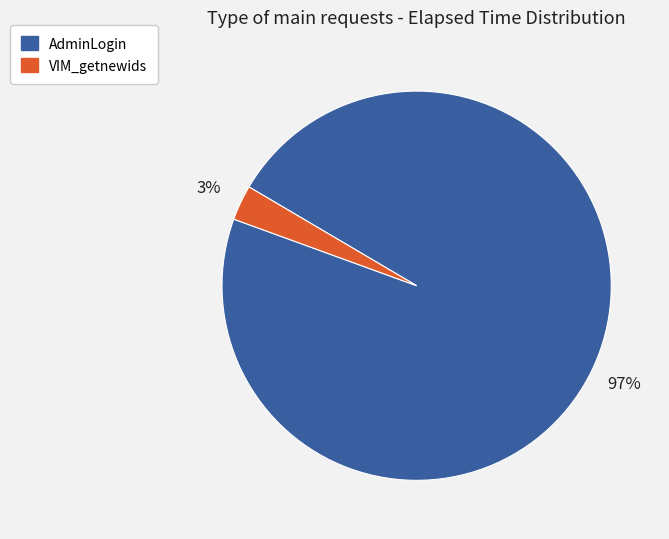

How many slices are in this pie chart?

2